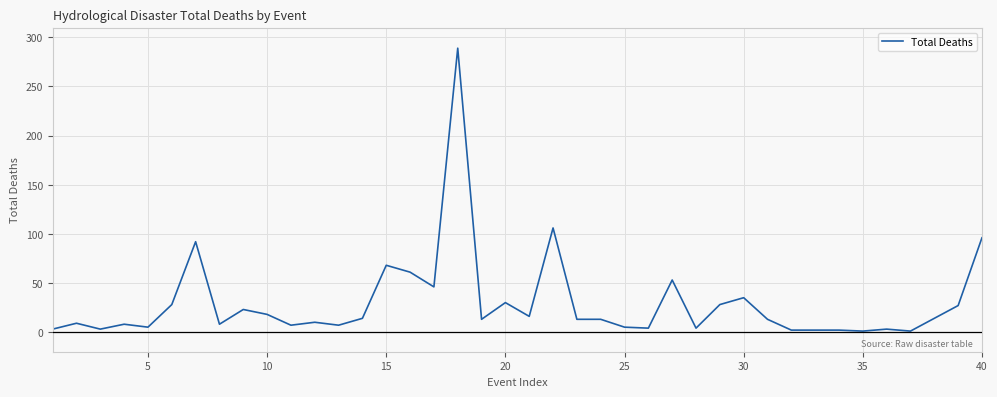

What is the difference between the maximum and minimum values?

288